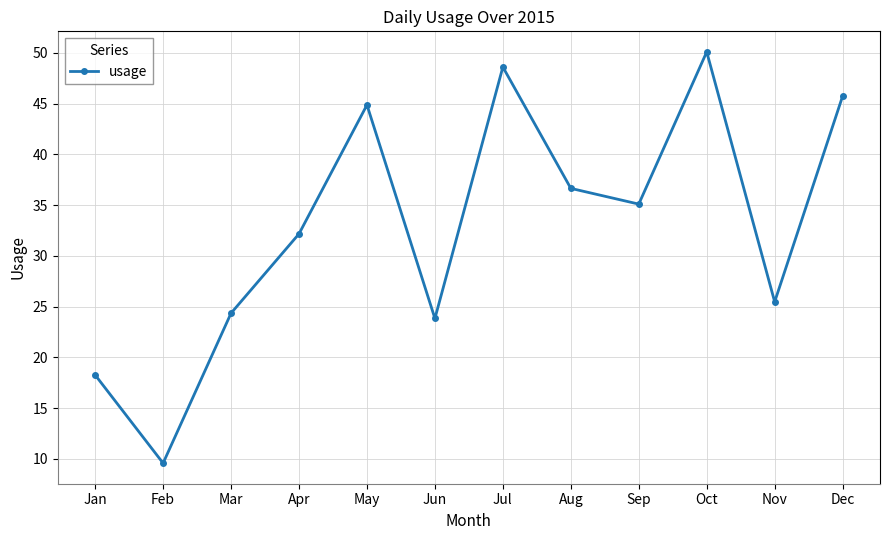

Approximately how many times larger is the value at Jun compared to Feb?

2.5